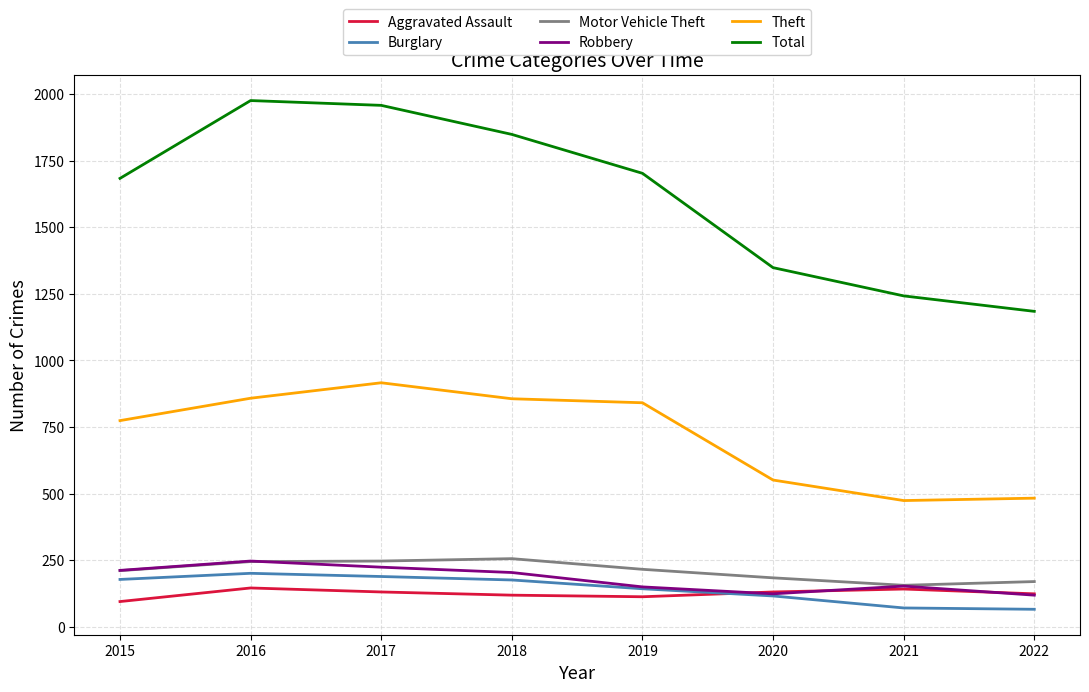

What is the sum of the Burglary values at 2020 and 2019?

259